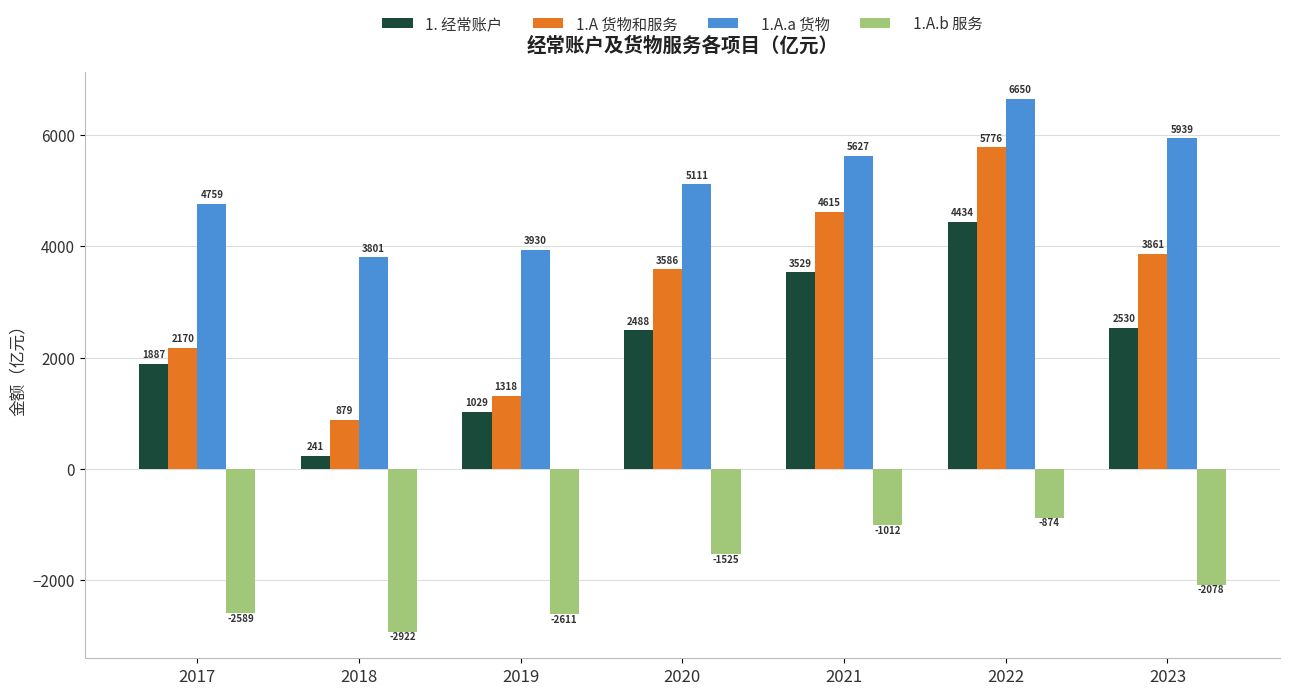

At which category is the sum across all series the highest?

2022